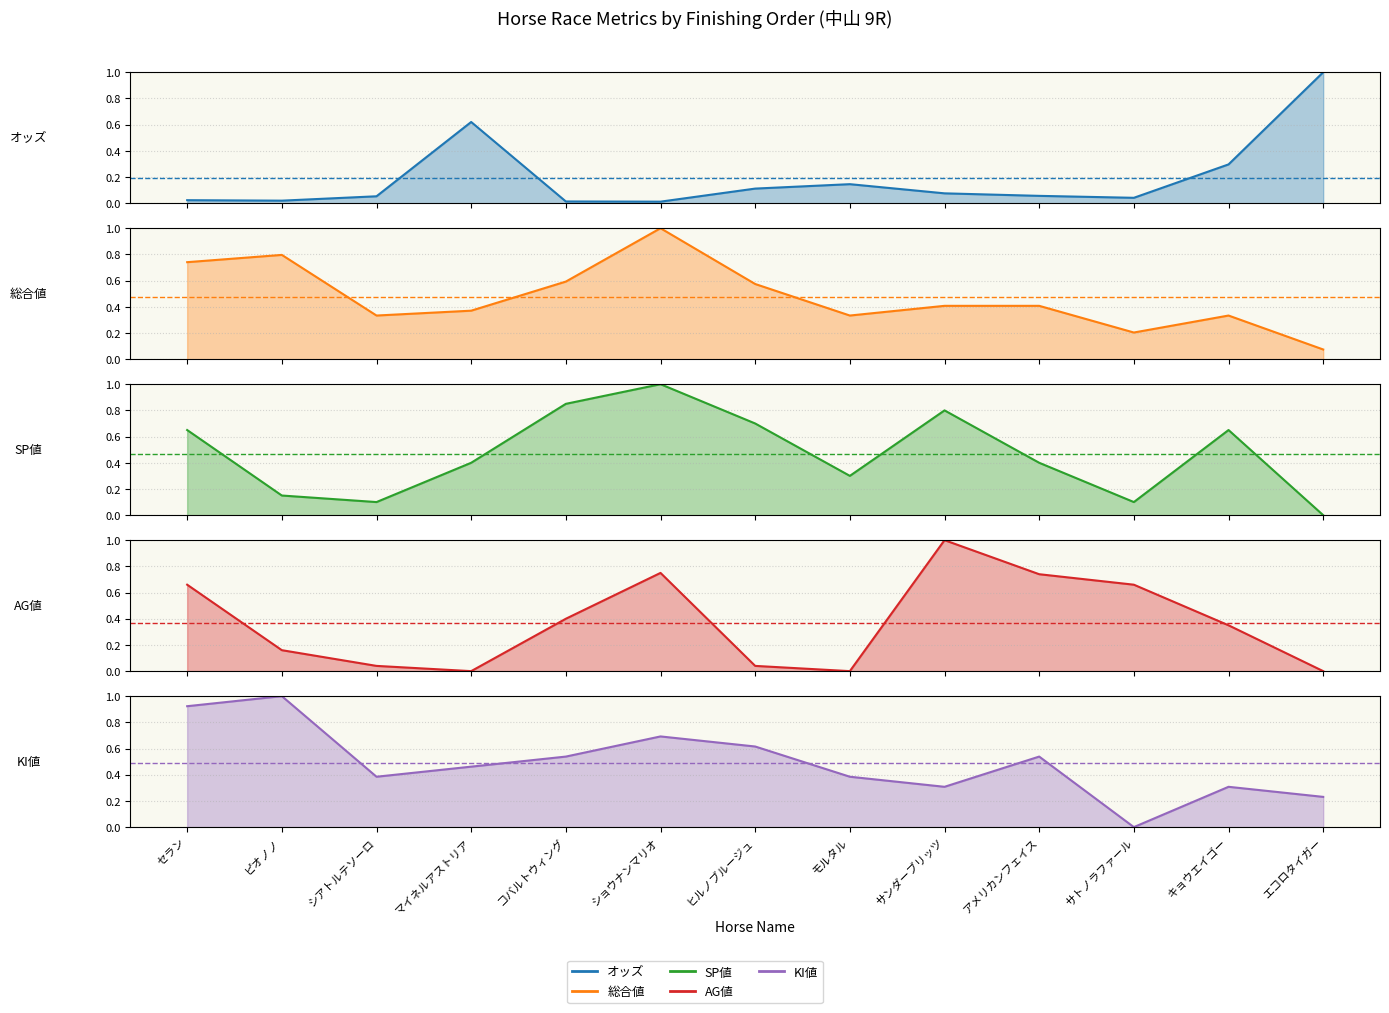

Reading right to left, transcribe all the data shown in this chart.

オッズ: 1.0	0.3	0.0	0.1	0.1	0.1	0.1	0.0	0.0	0.6	0.1	0.0	0.0
総合値: 0.1	0.3	0.2	0.4	0.4	0.3	0.6	1.0	0.6	0.4	0.3	0.8	0.7
SP値: 0.0	0.7	0.1	0.4	0.8	0.3	0.7	1.0	0.8	0.4	0.1	0.1	0.7
AG値: 0.0	0.3	0.7	0.7	1.0	0.0	0.0	0.8	0.4	0.0	0.0	0.2	0.7
KI値: 0.2	0.3	0.0	0.5	0.3	0.4	0.6	0.7	0.5	0.5	0.4	1.0	0.9